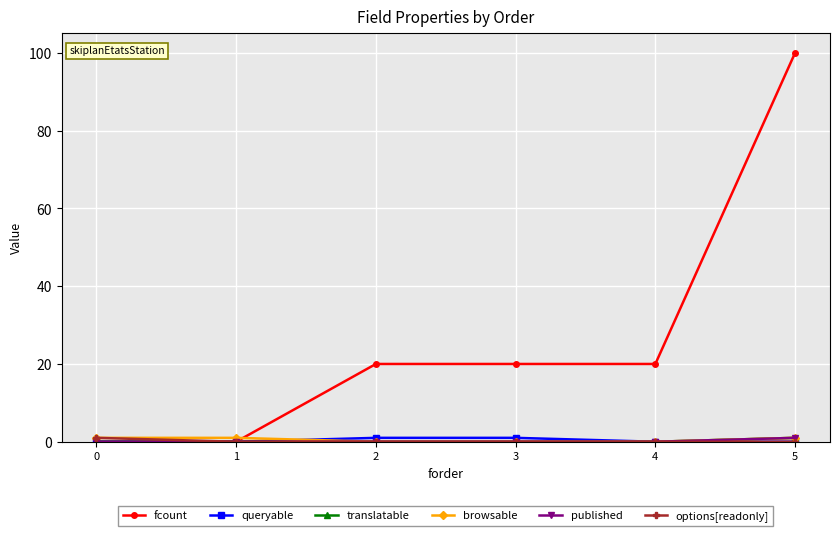

Does the chart have visible grid lines?

Yes